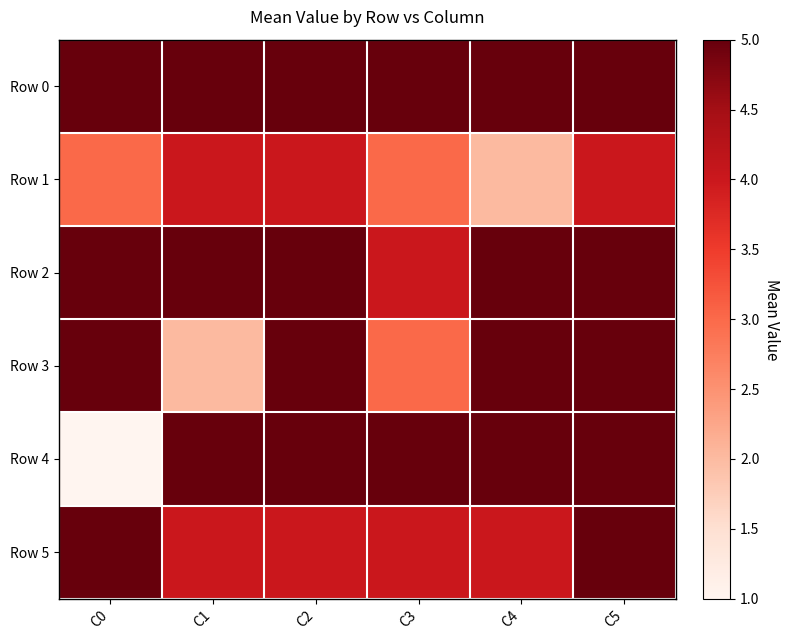

Count the number of categories in the chart.

6